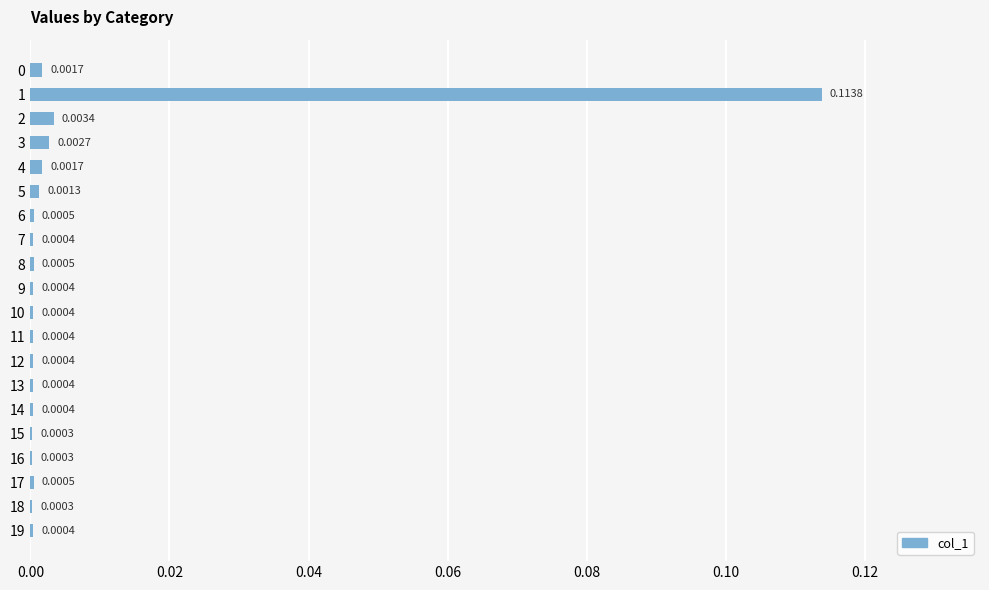

Between 17 and 7, which is larger?

17